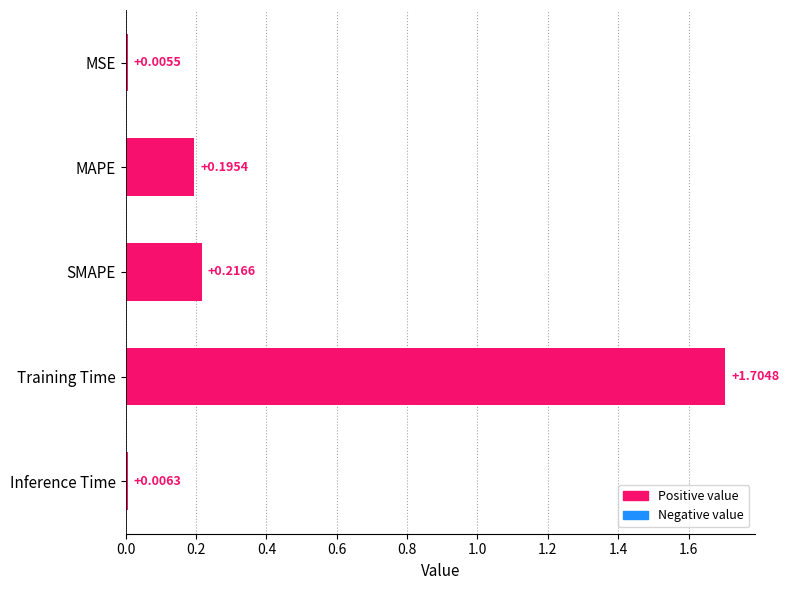

List the labels in order of value, smallest first.

MSE, Inference Time, MAPE, SMAPE, Training Time